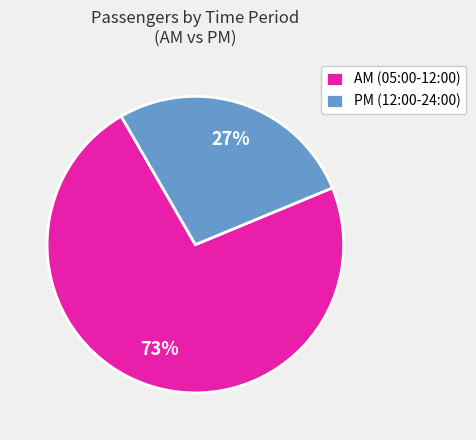

How many slices are in this pie chart?

2